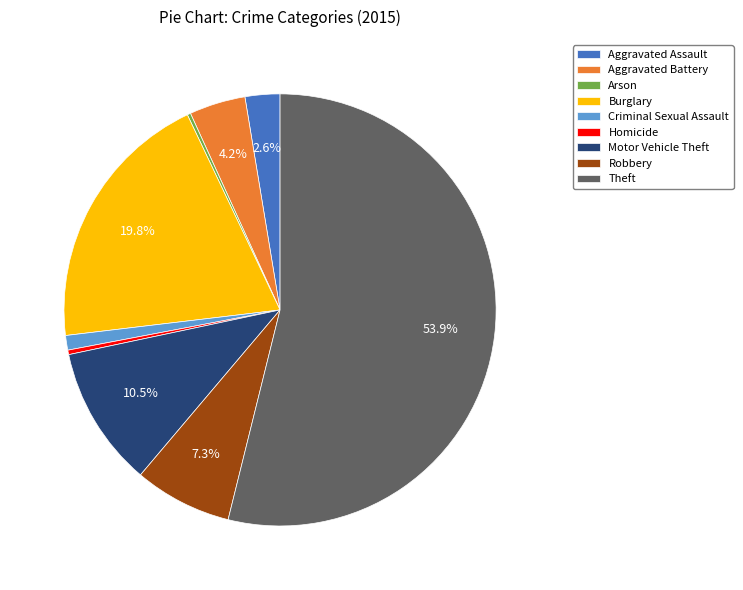

Which has a higher value, Robbery or Aggravated Battery?

Robbery